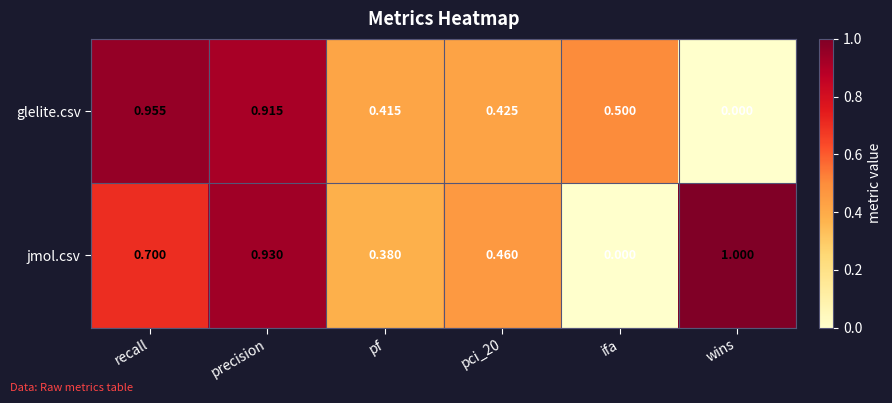

Which series has the widest spread of values?

jmol.csv